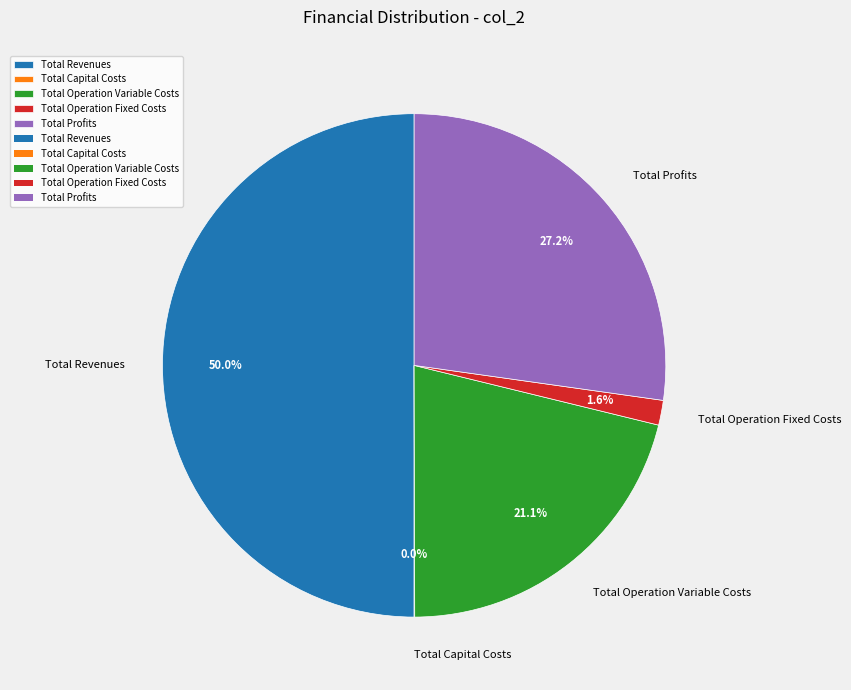

Which category has the biggest portion of the pie?

Total Revenues